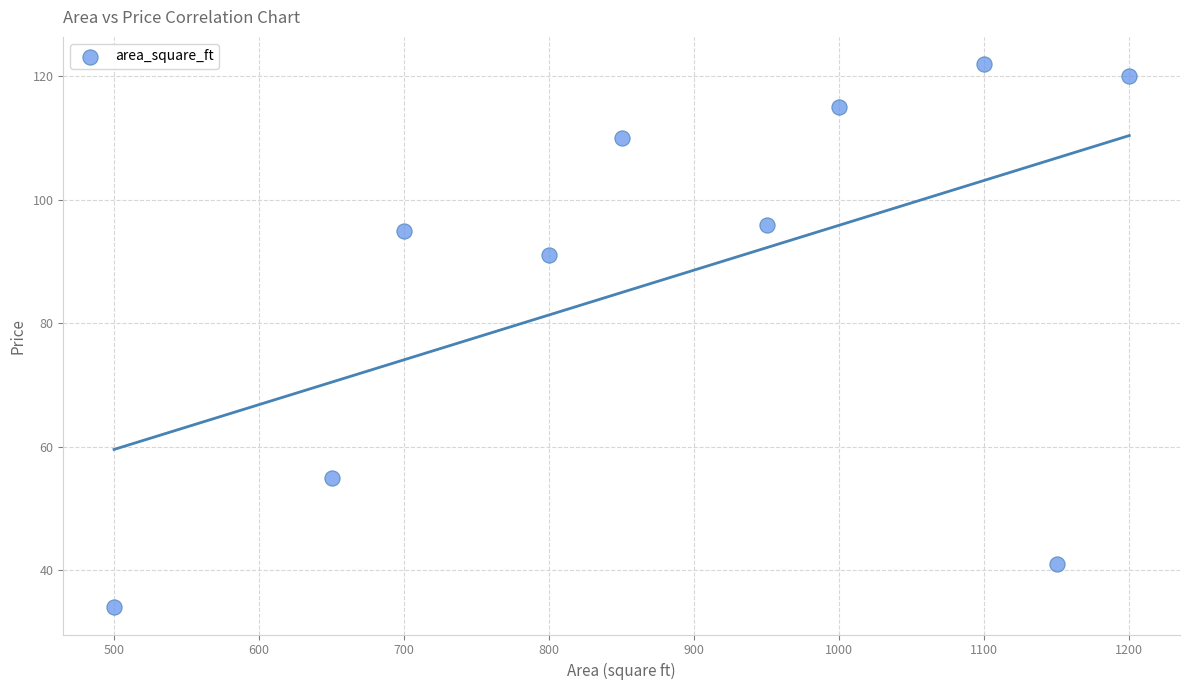

What Y value in the scatter plot is closest to 78?

91